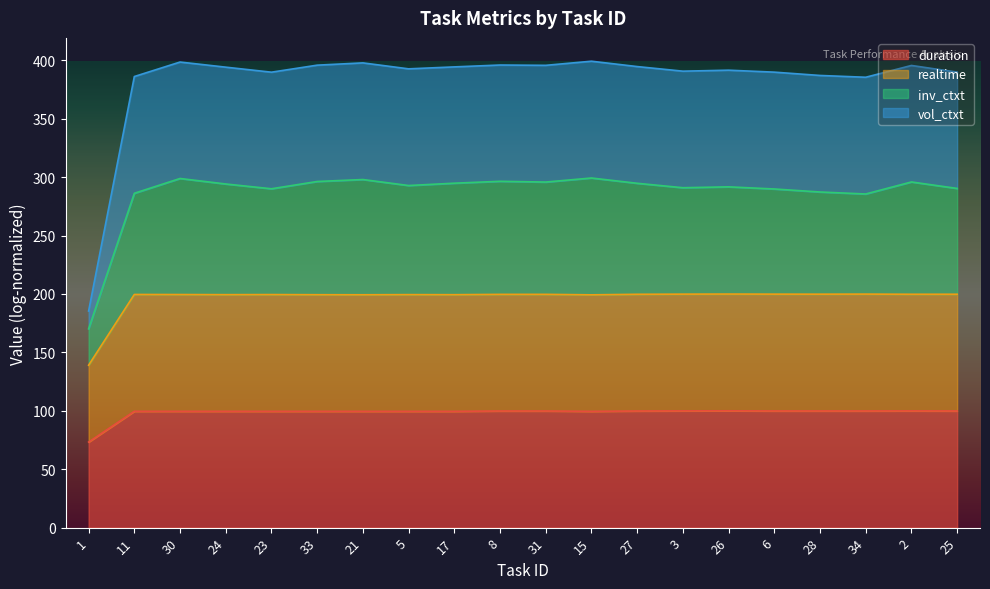

True or false: realtime has a value of 199.3 at 21.

True